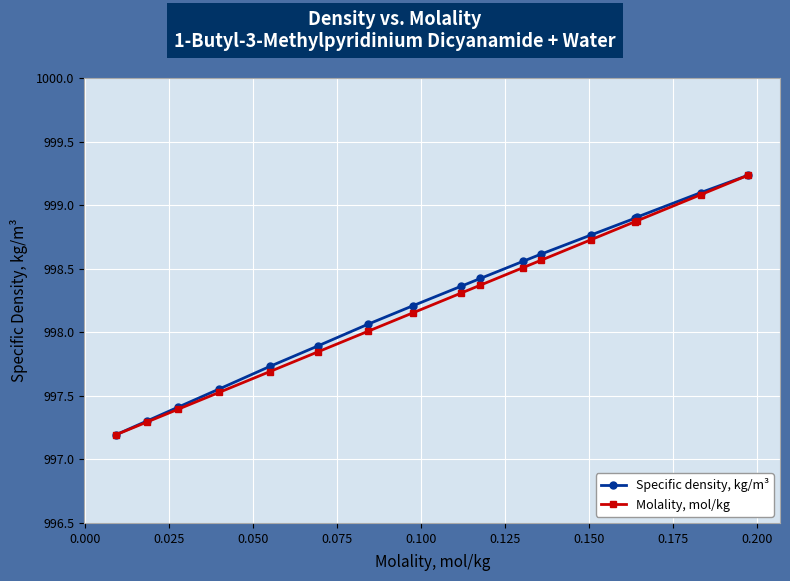

What is the difference between the maximum and minimum values in the Specific density, kg/m³ series?

2.0